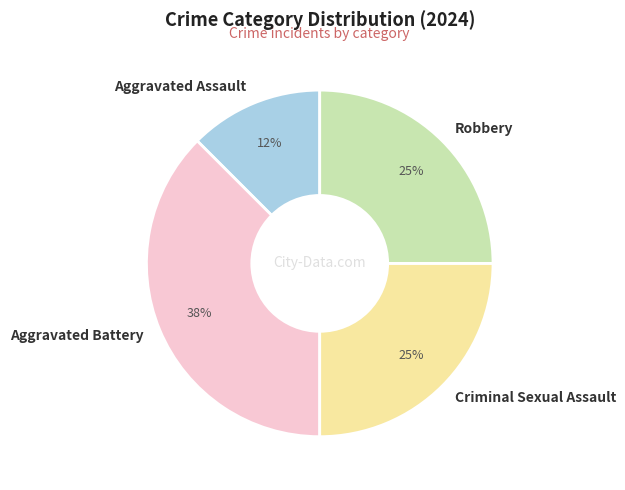

How many segments does this pie chart have?

4